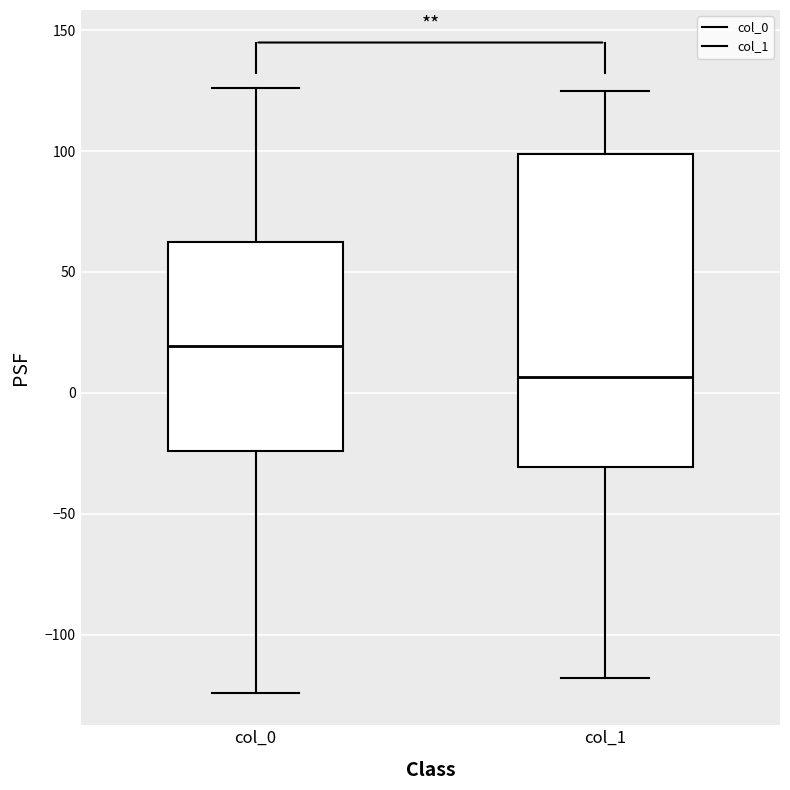

Which box is the tallest, from its lower edge to its upper edge?

col_1